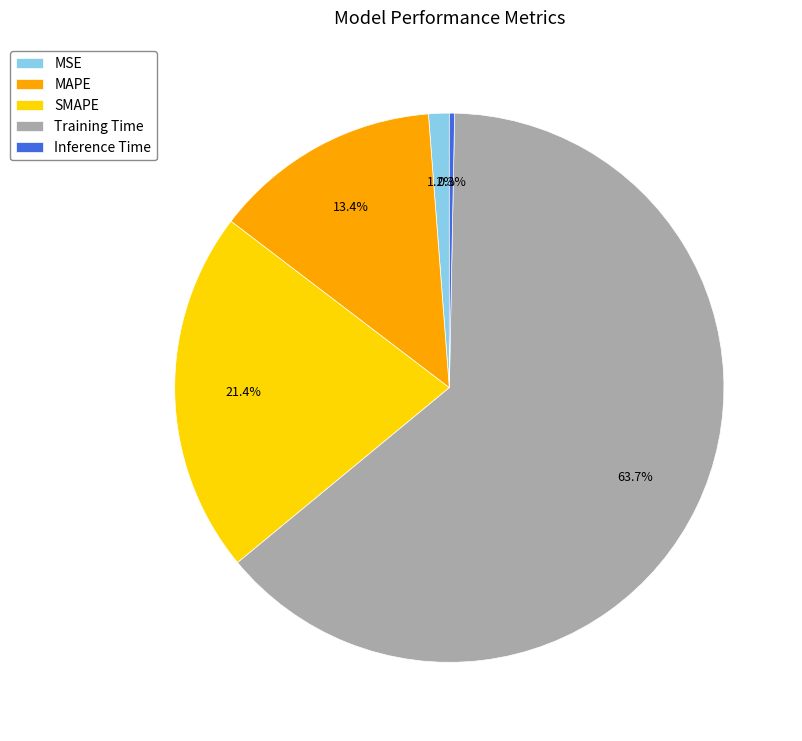

Does Training Time represent more than half of the total?

Yes